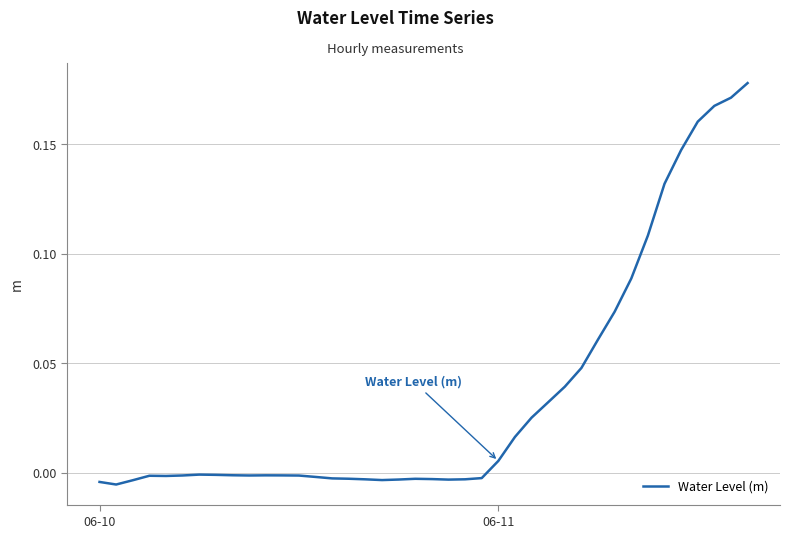

Does the chart have visible grid lines?

Yes